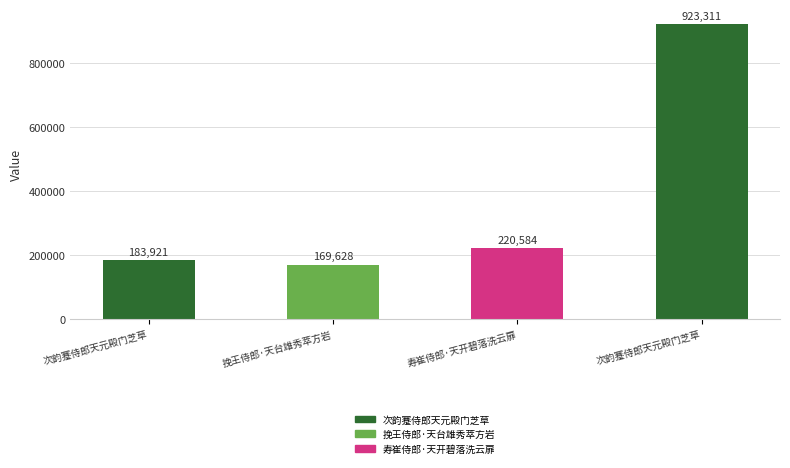

The chart shows a value of 169628 at 挽王侍郎·天台雄秀萃方岩. True or false?

True